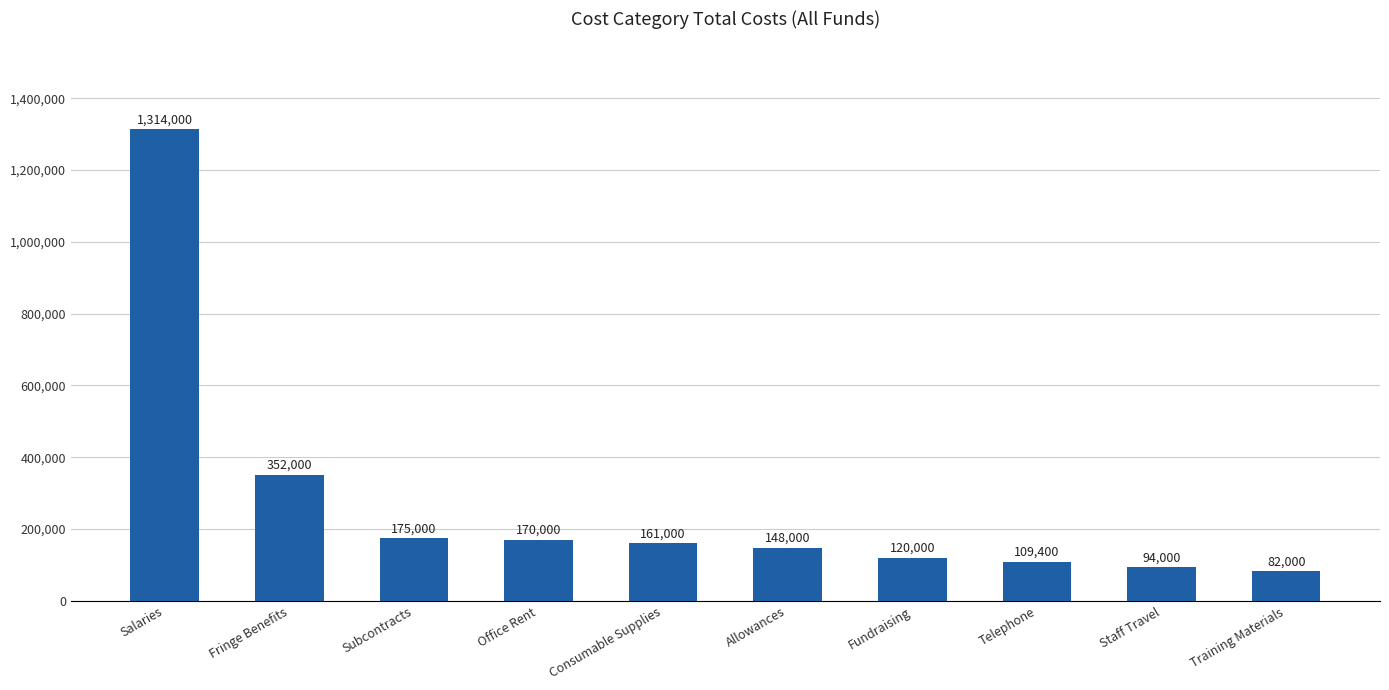

Does the chart contain stacked bars?

No